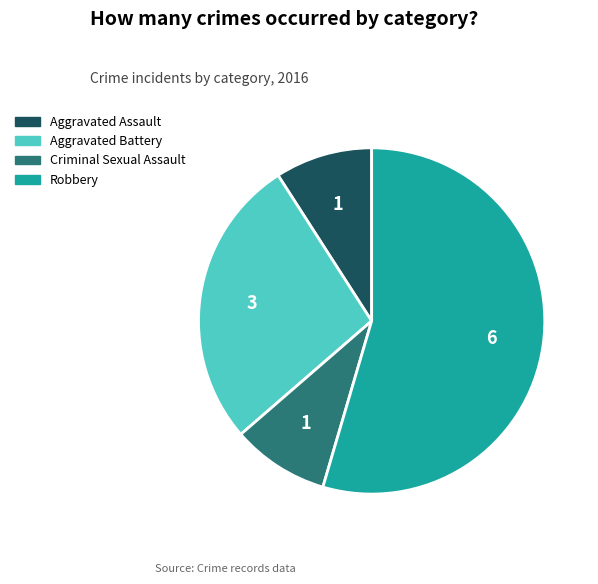

True or false: Robbery accounts for 55% of the total.

True